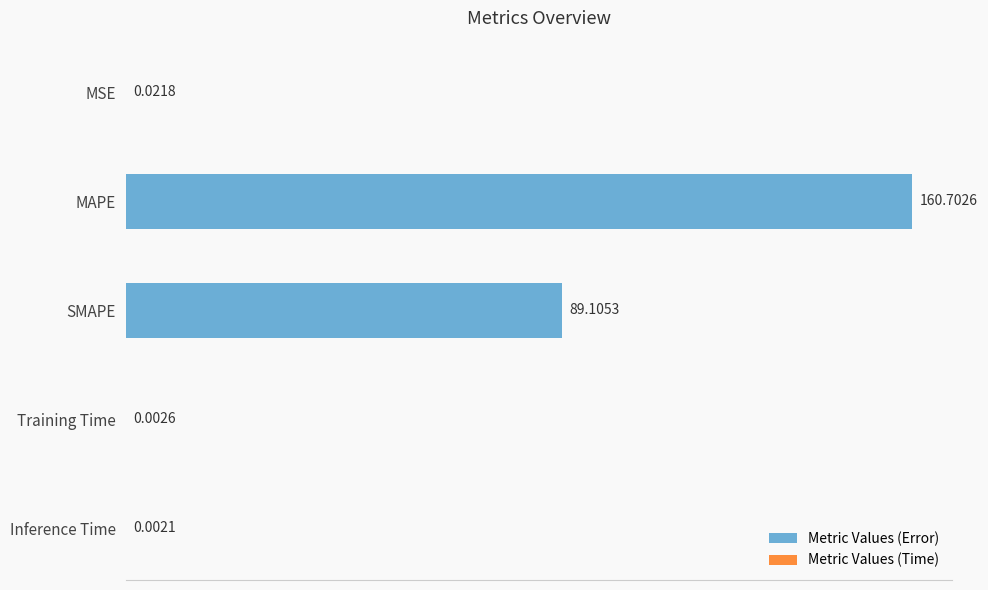

Does the chart contain stacked bars?

No